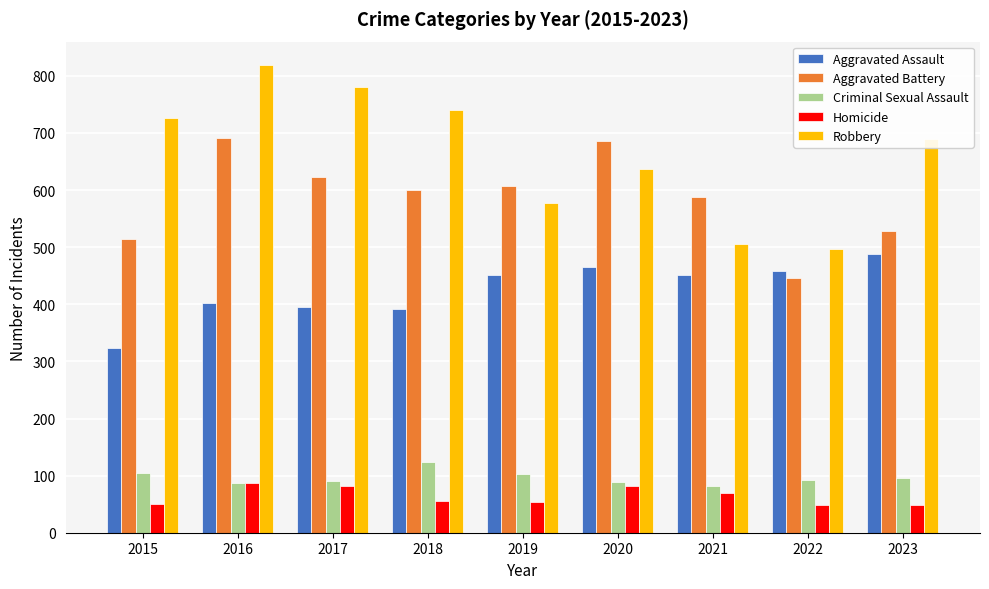

Is it true that Aggravated Assault equals 657 at 2022?

False